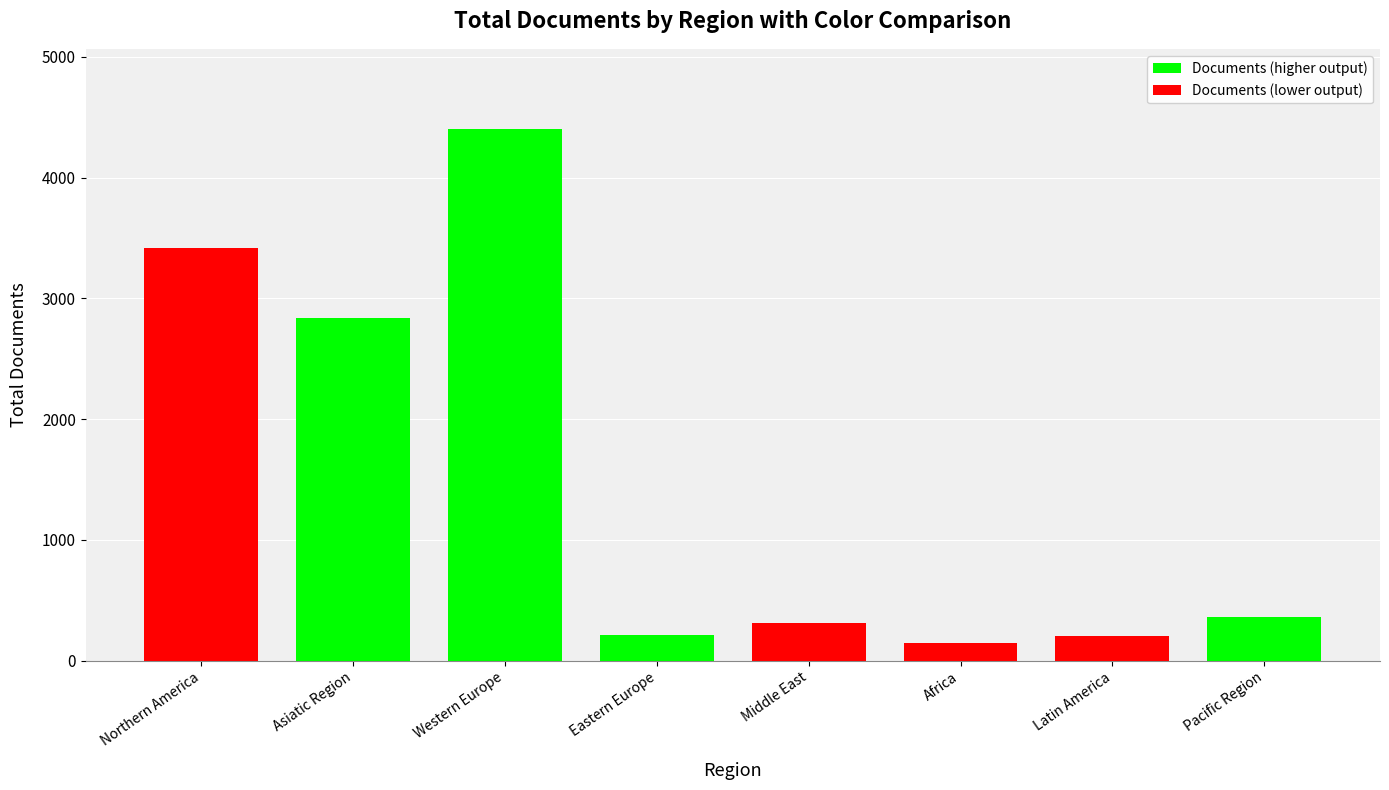

The value at Asiatic Region is 2839. True or false?

True